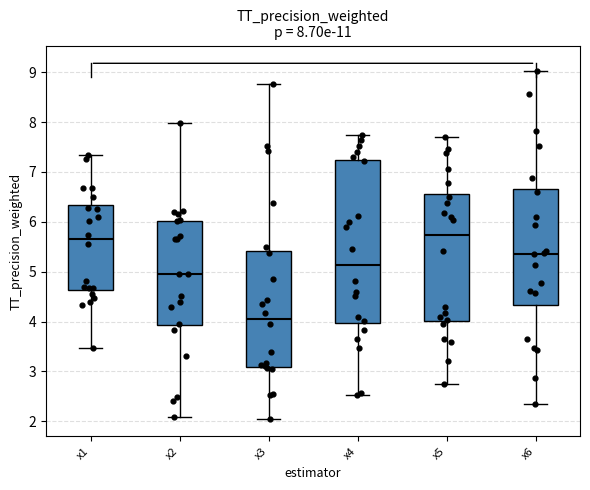

Comparing the boxes themselves (not the whiskers), which one is the tallest?

x4